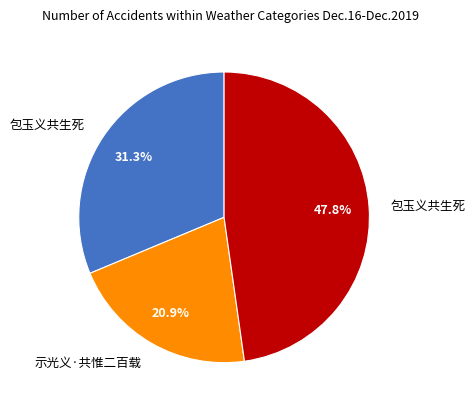

Does any single category account for the majority?

No